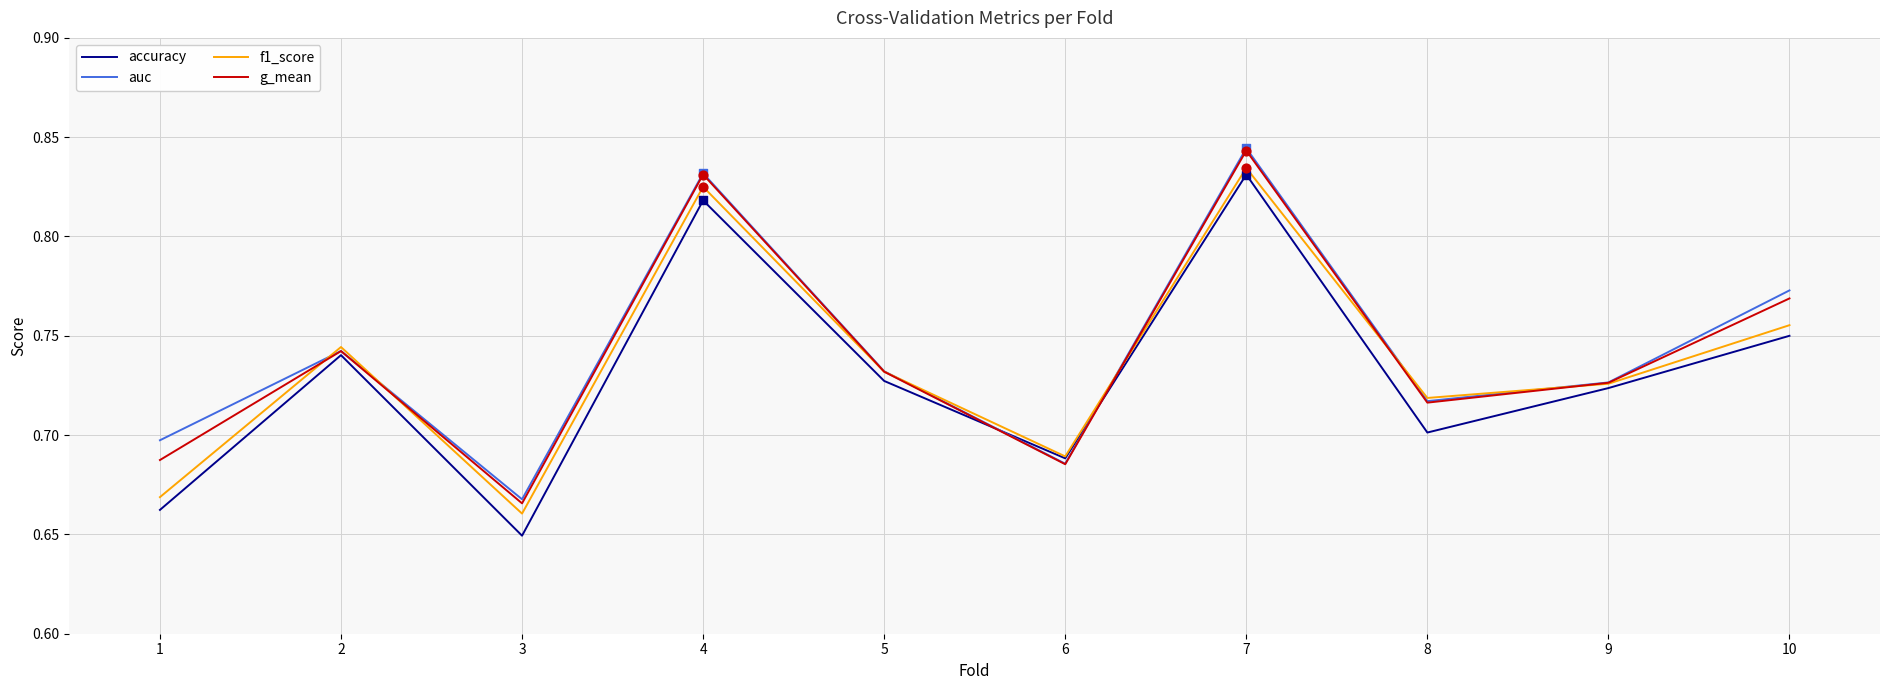

What is the total value across all series at 3?

2.6